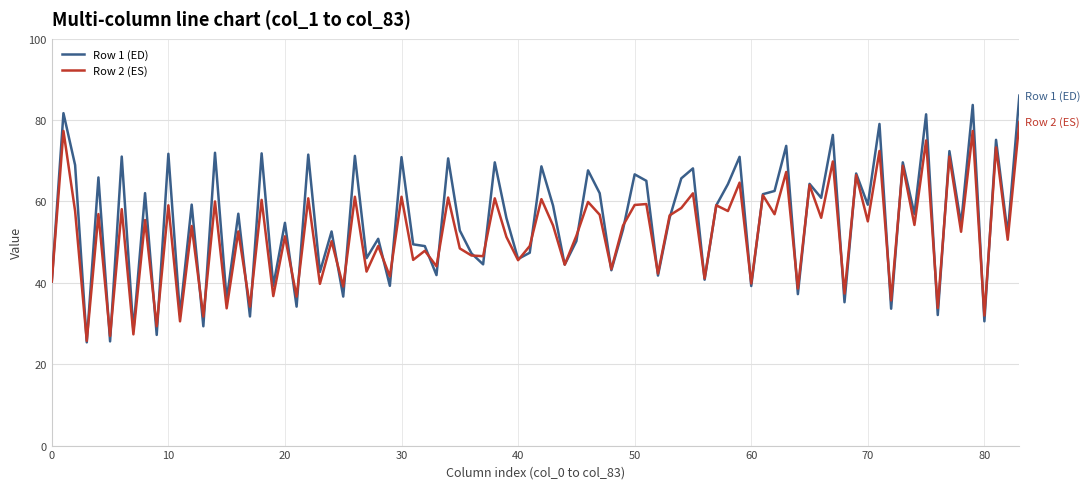

What is the greatest value displayed?

86.0